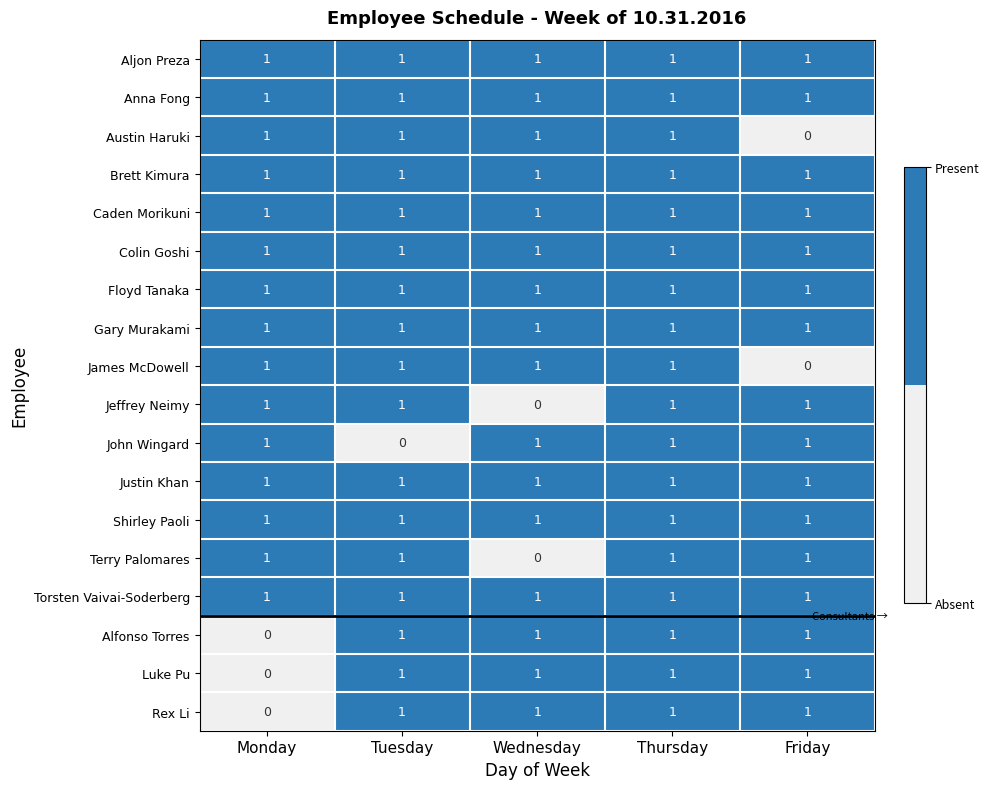

The value of Caden Morikuni at Friday is 1. True or false?

True